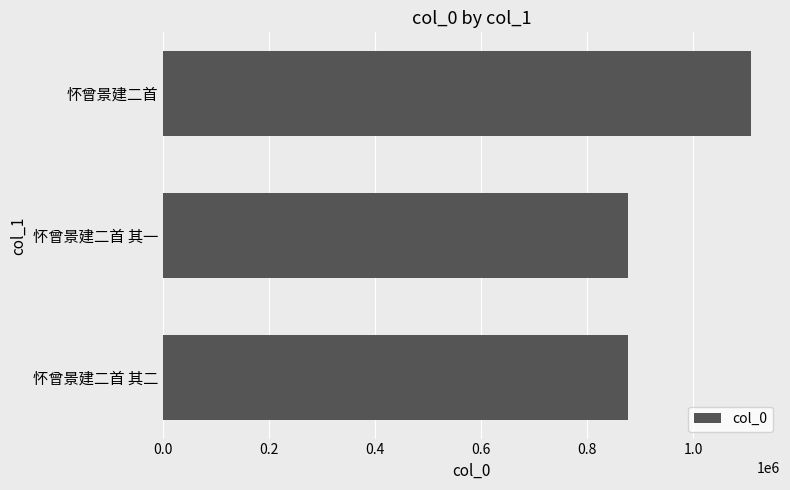

Approximately how many times larger is the value at 怀曾景建二首 其一 compared to 怀曾景建二首?

0.8